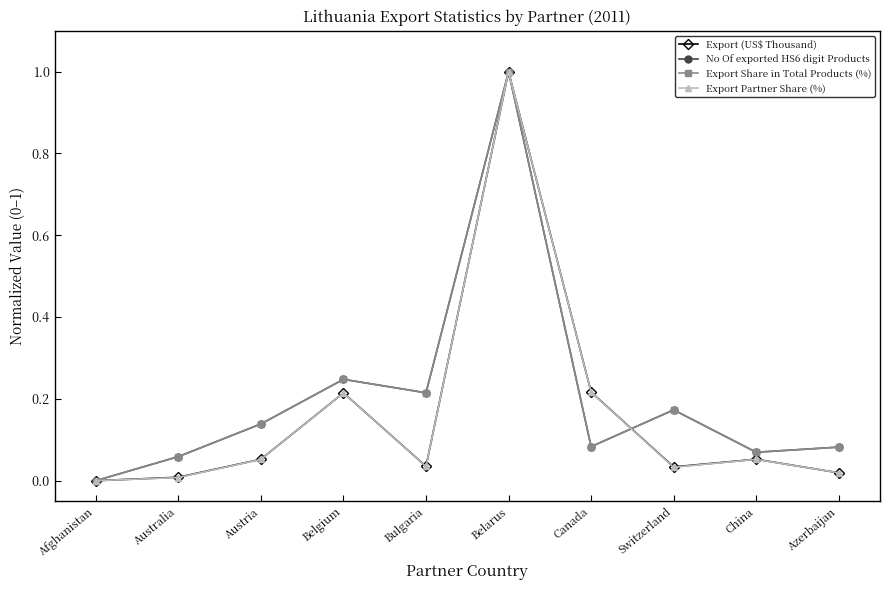

What is the total value across all series at Belarus?

4.0